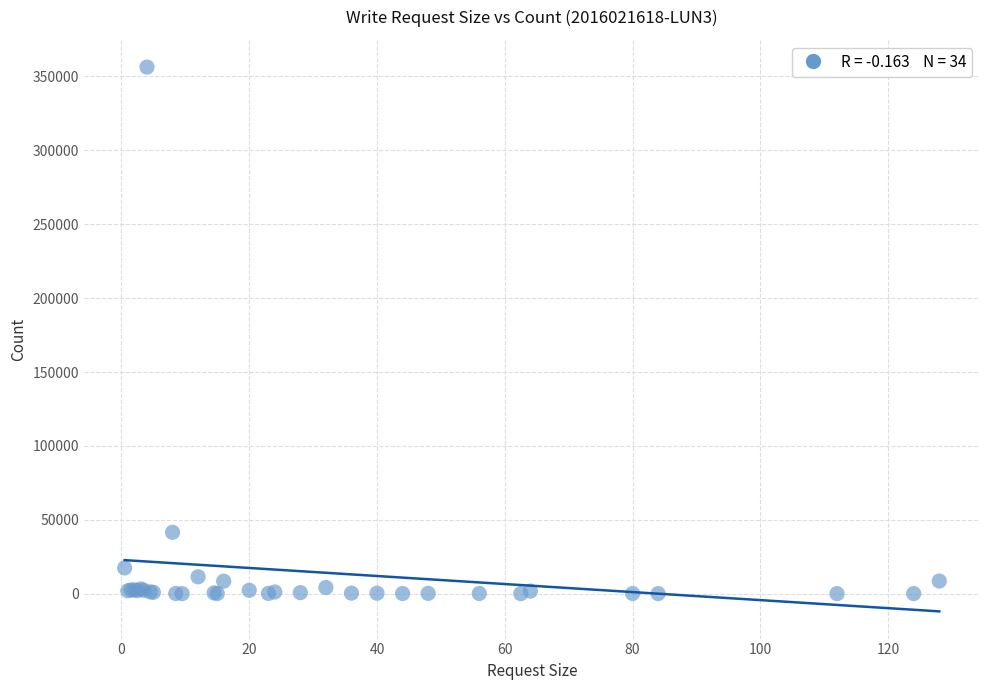

What Y value in the scatter plot is closest to 178217?

41598